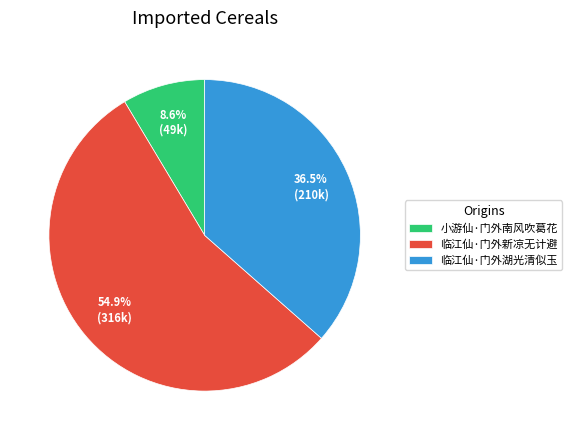

Which slice represents more than half of the pie?

临江仙·门外新凉无计避